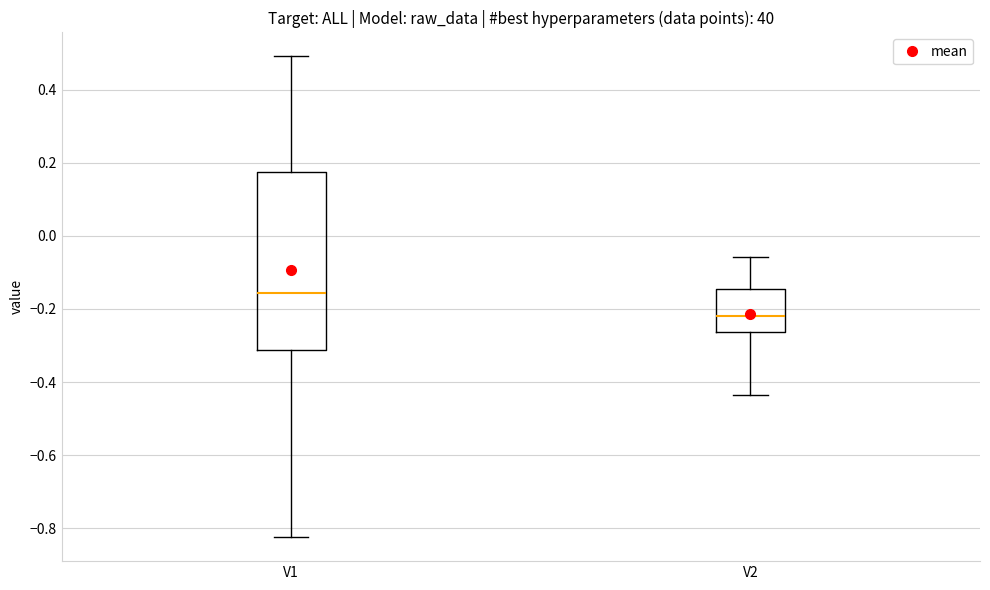

Reading left to right, transcribe this box plot: for each box, give where its median line is, the range the box spans, and where its two whiskers end, as read against the y-axis. The values are not printed on the chart, so give them approximately, as read against the axis.

V1: median -0.16, box -0.32 to 0.18, whiskers -0.82 to 0.50
V2: median -0.22, box -0.26 to -0.14, whiskers -0.44 to -0.06